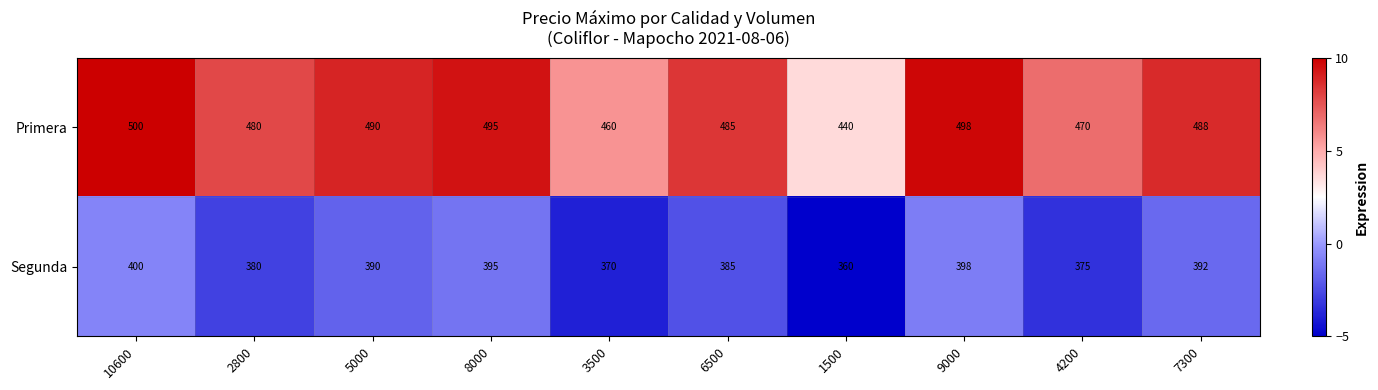

What is the greatest value displayed?

500